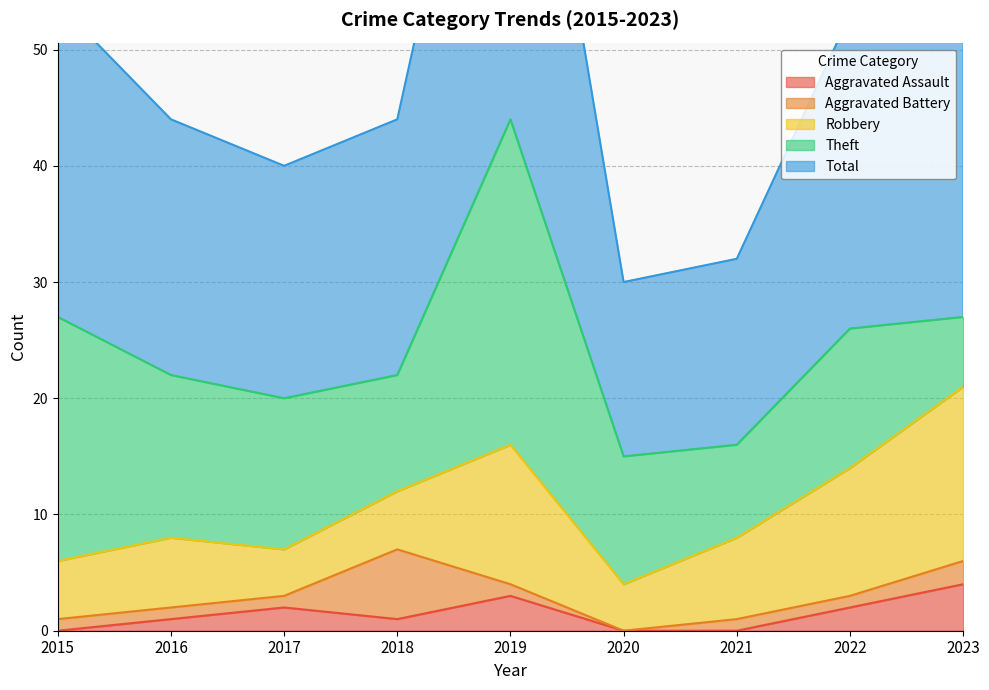

True or false: Theft and Aggravated Assault cross at least once.

False